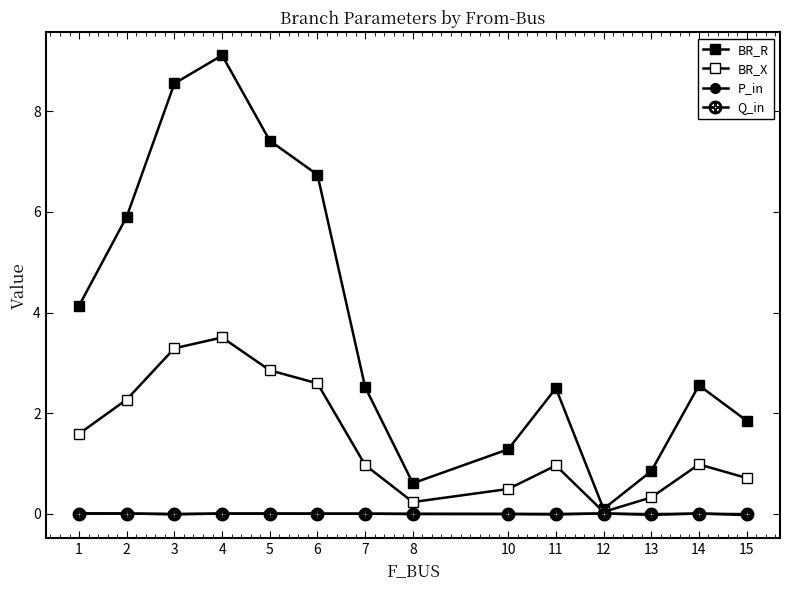

How many values in the BR_R series exceed 2?

9